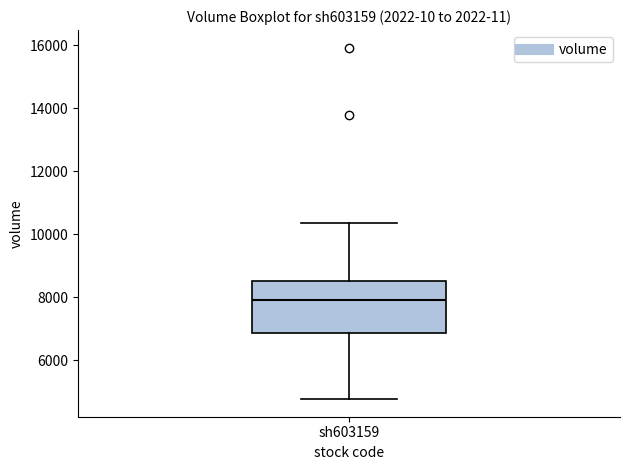

Transcribe this box plot: give where the median line is, the range the box spans, and where the two whiskers end, as read against the y-axis. The values are not printed on the chart, so give them approximately, as read against the axis.

median 8000, box 6800 to 8600, whiskers 4800 to 10400